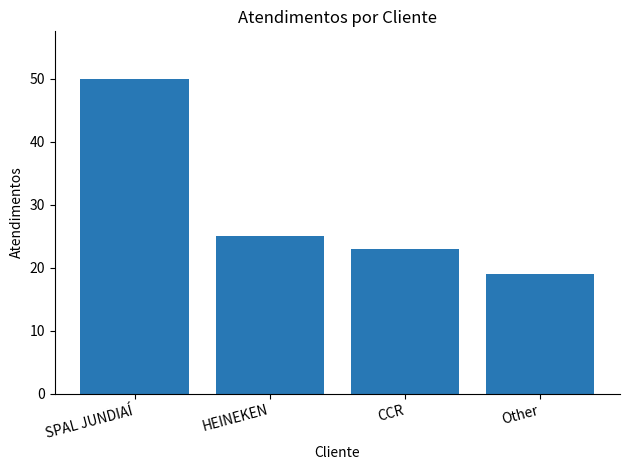

True or false: the data shows 23 at CCR.

True